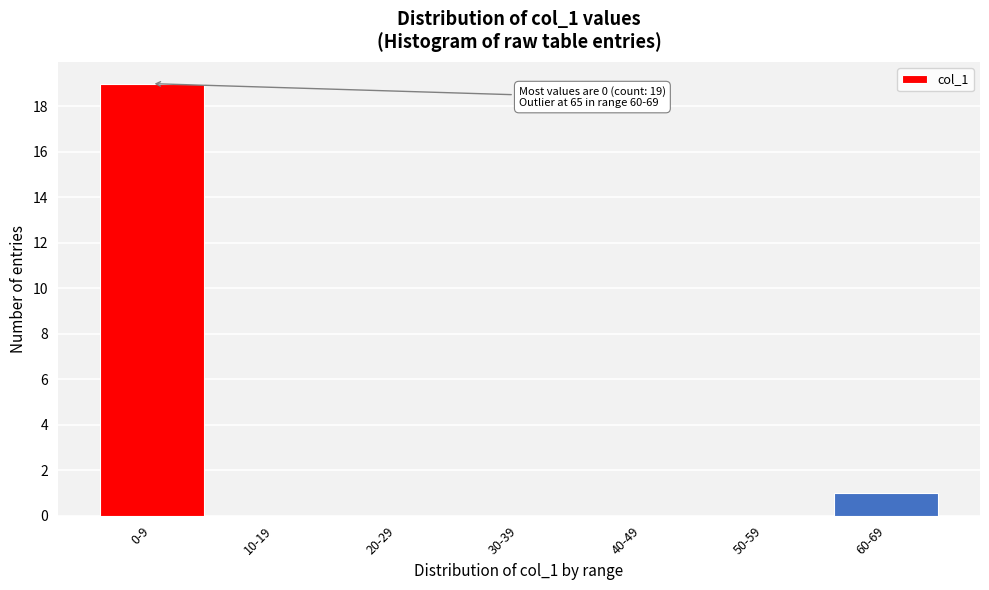

Reading left to right, list all the values displayed in this chart.

0-9=19	10-19=0	20-29=0	30-39=0	40-49=0	50-59=0	60-69=1